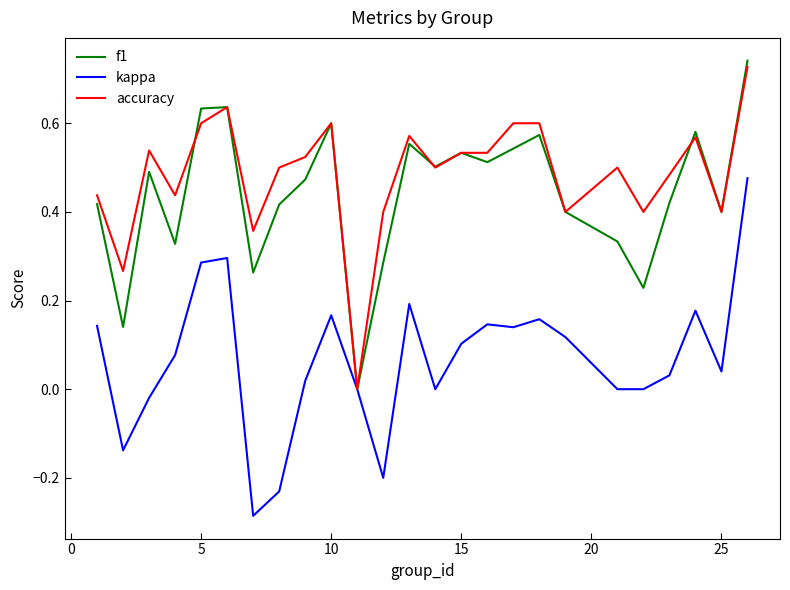

Does the chart display data point markers on the line(s)?

No